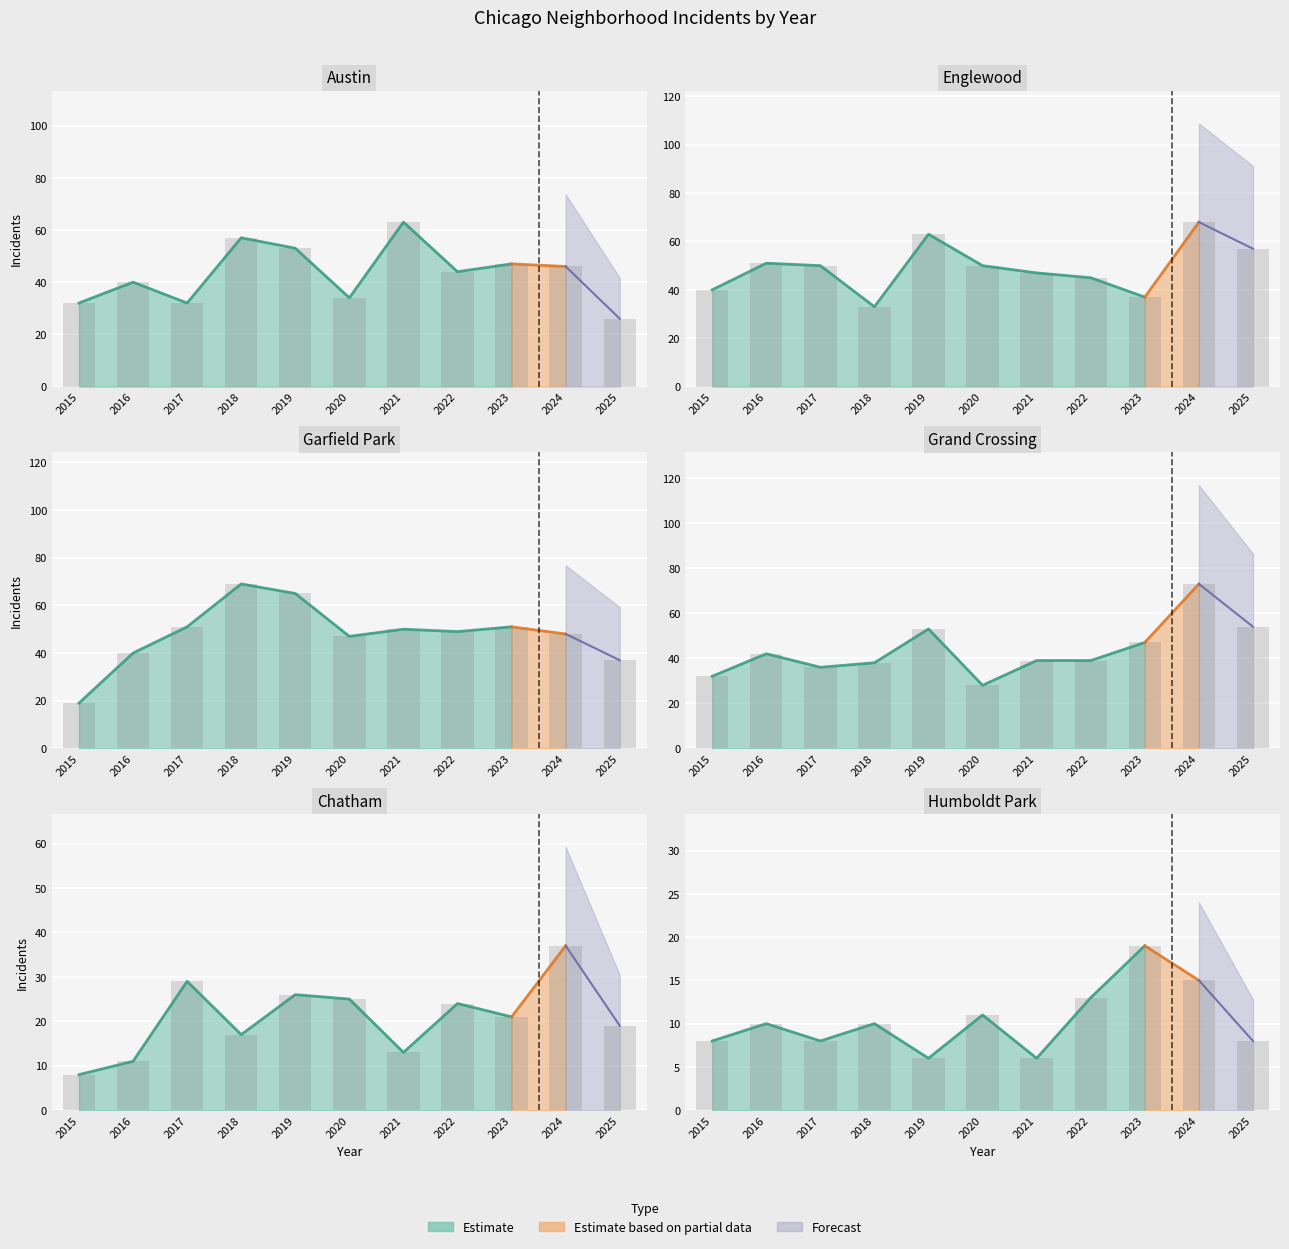

True or false: Englewood has a value of 20 at 2020.

False